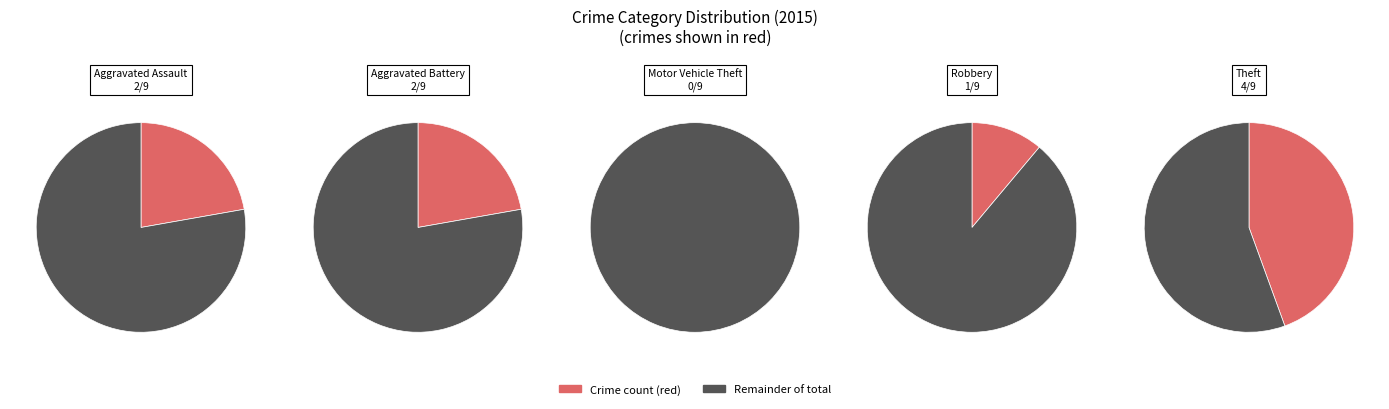

What is the total percentage of Aggravated Battery and Robbery?

33.3%